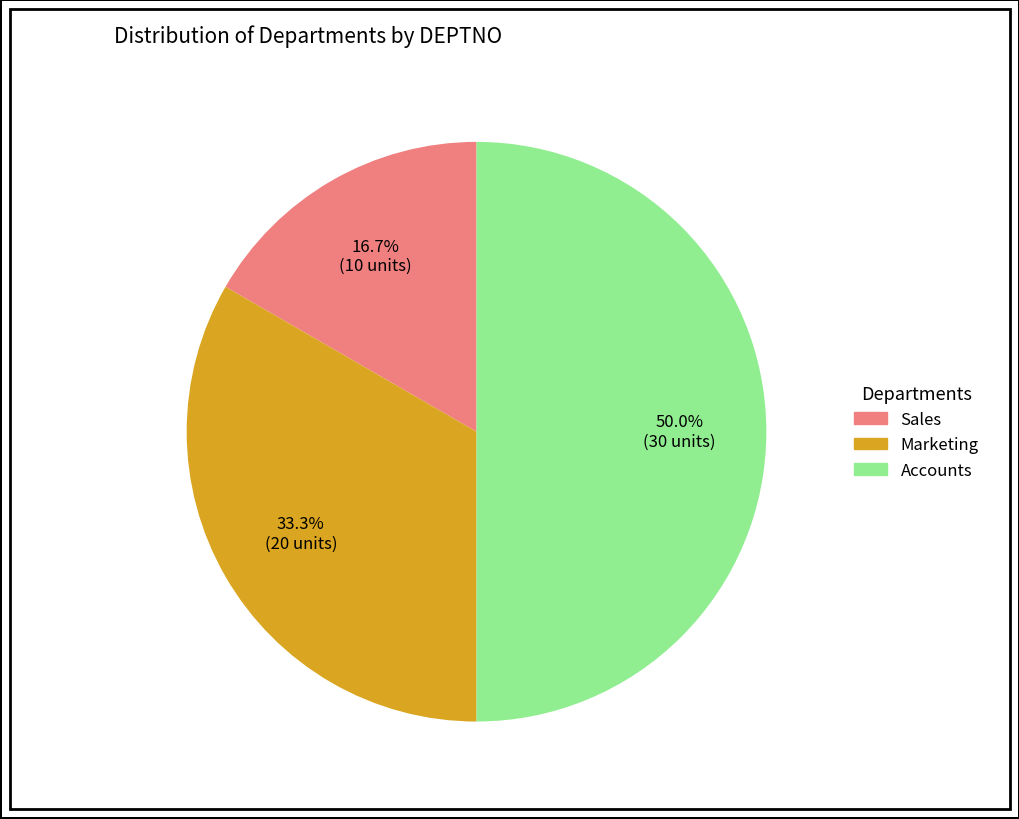

Is it true that Accounts is 50% of the pie?

True